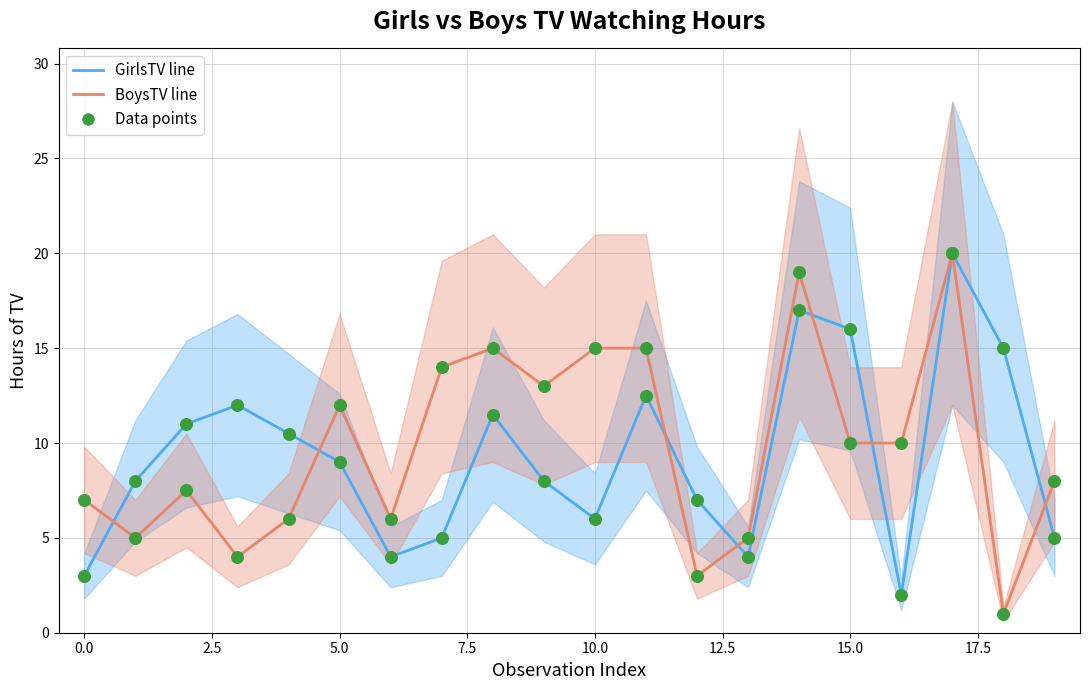

Which series has the widest spread of Y values?

BoysTV